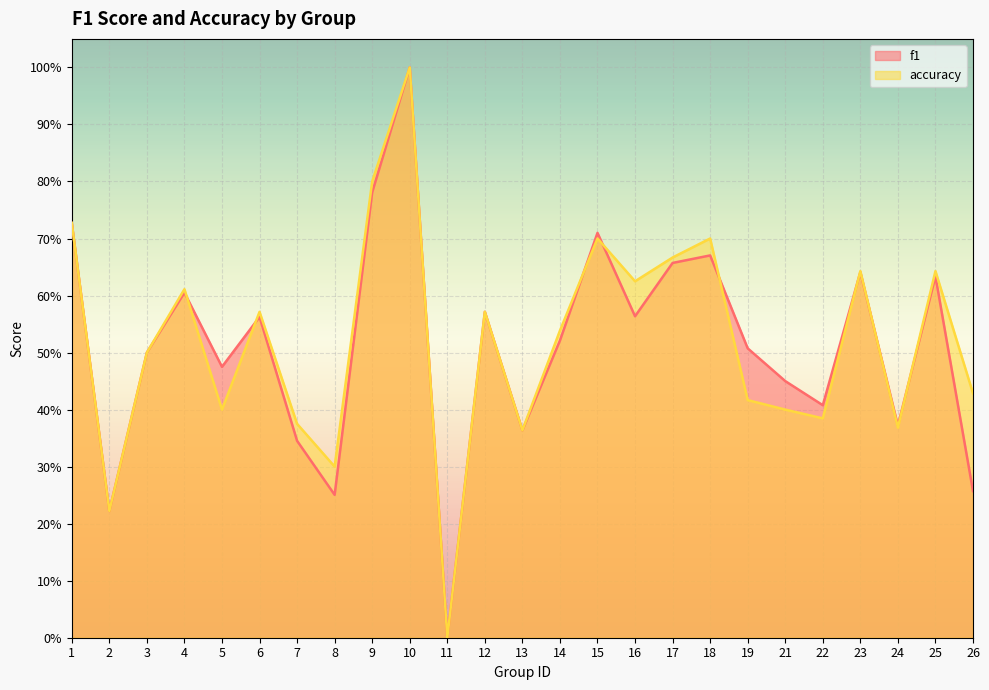

What is the average value of the f1 series?

0.5